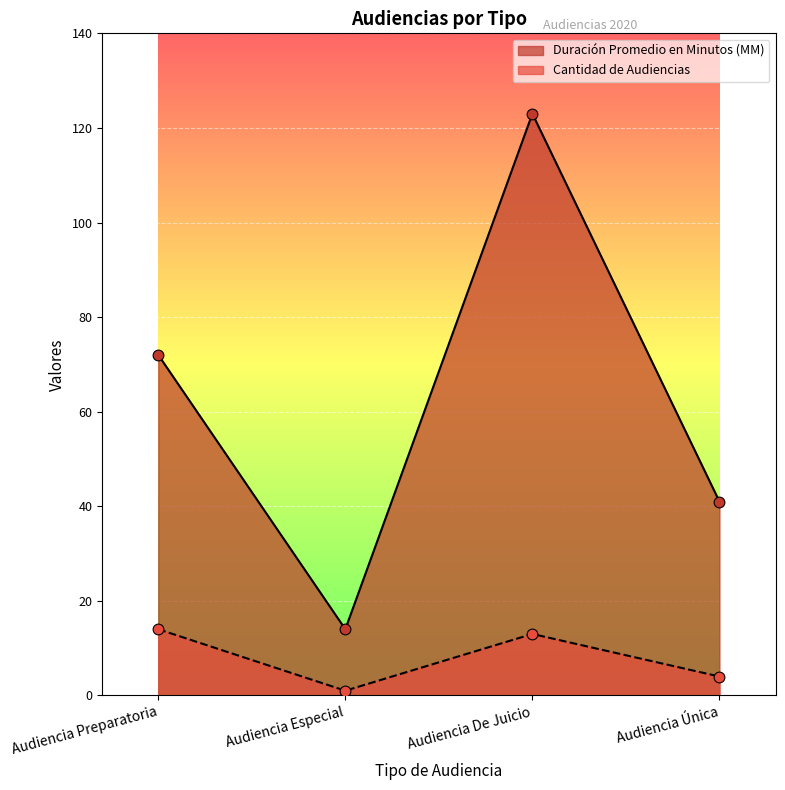

Which series contains the lowest Y value?

Cantidad de Audiencias